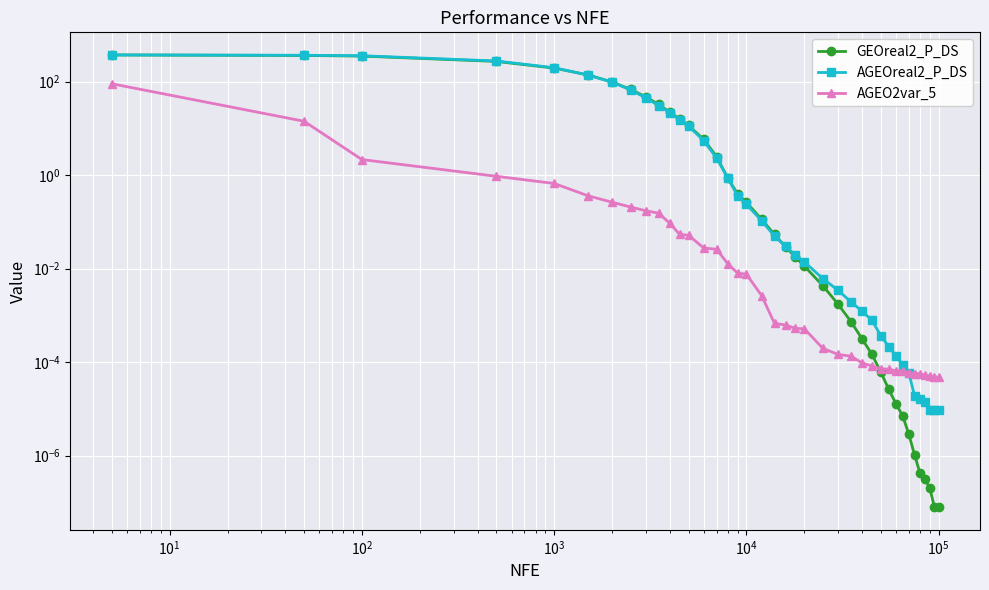

How many data points does each series have?

39